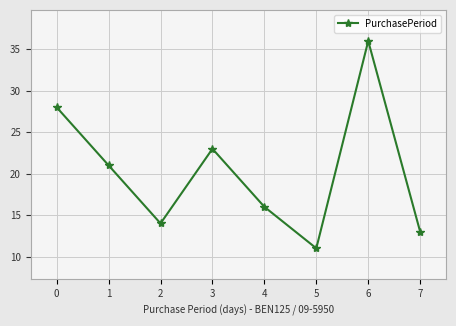

True or false: the data shows 10 at 6.

False